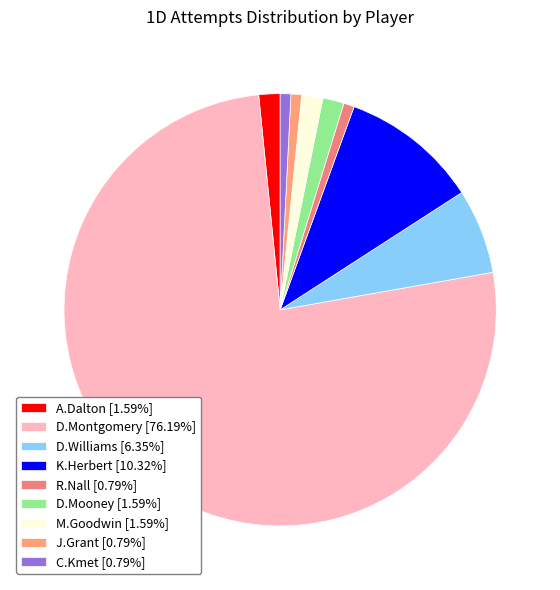

Does any single category account for the majority?

Yes